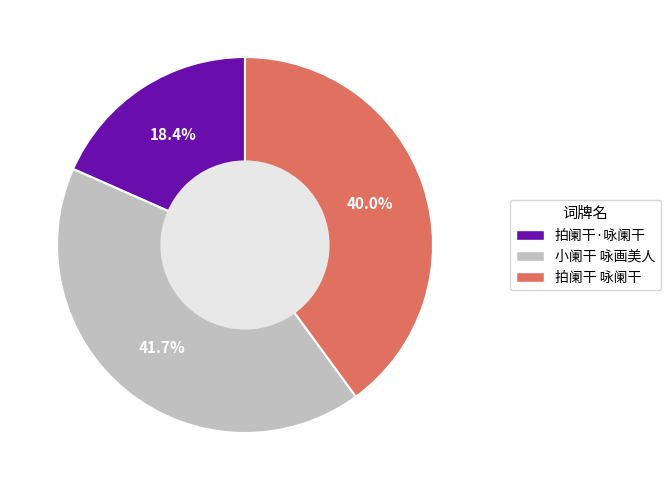

Approximately how many times larger is the value at 拍阑干·咏阑干 compared to 小阑干 咏画美人?

0.4